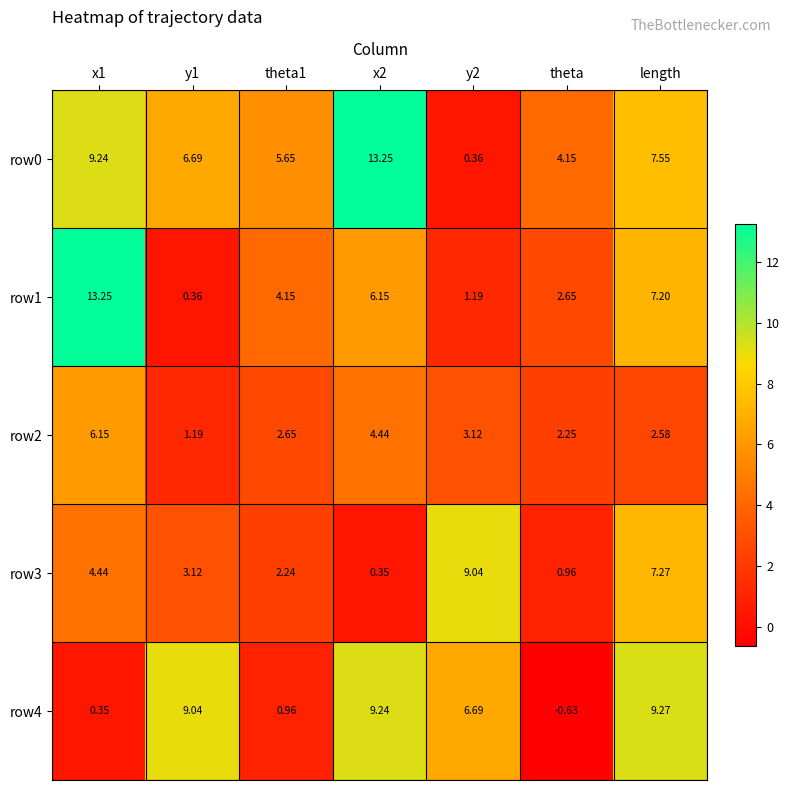

Which series has the largest total across all categories?

row0